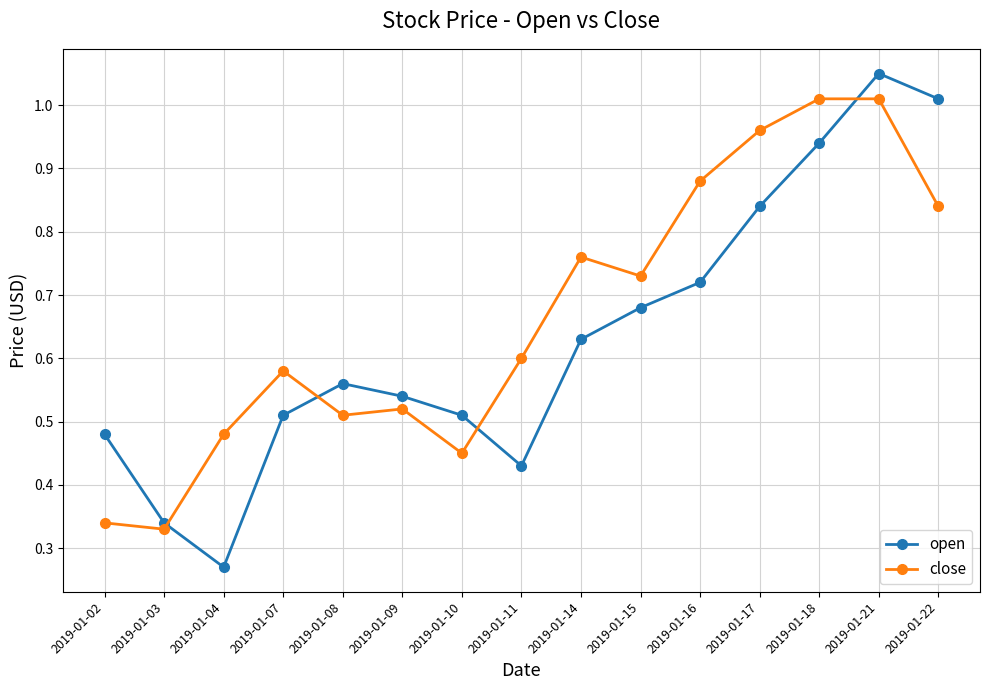

Which series has the largest range (max minus min)?

open